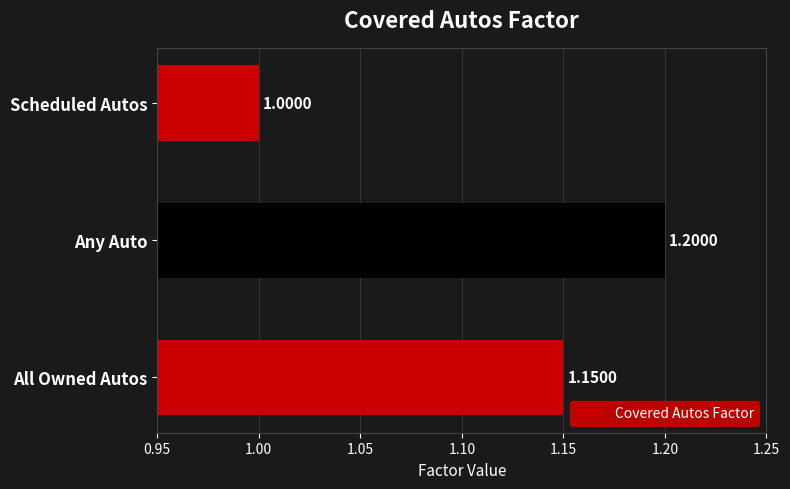

What is the sum of the values at Any Auto and Scheduled Autos?

2.2